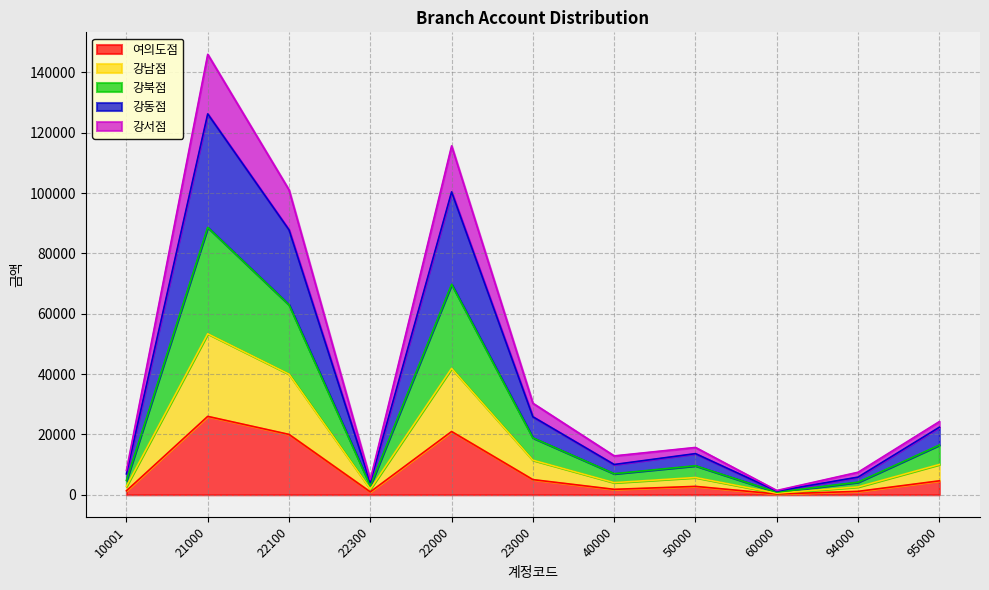

At which label does 여의도점 reach its peak?

21000